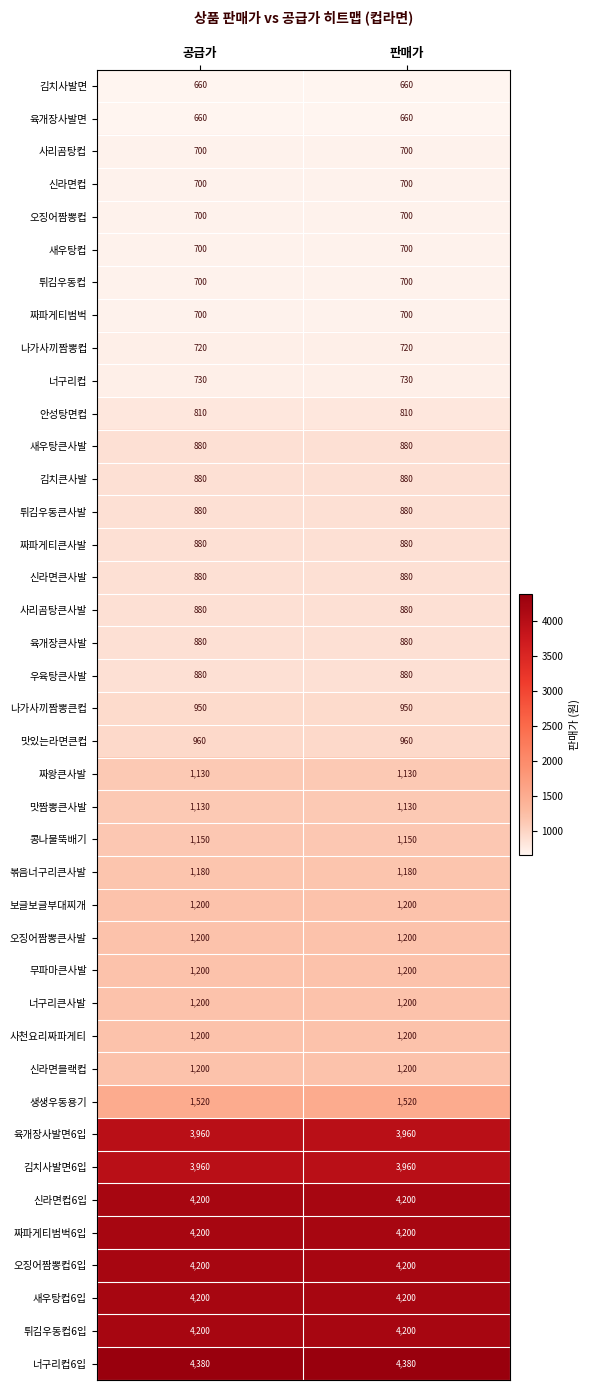

How many categories are shown in the chart?

2